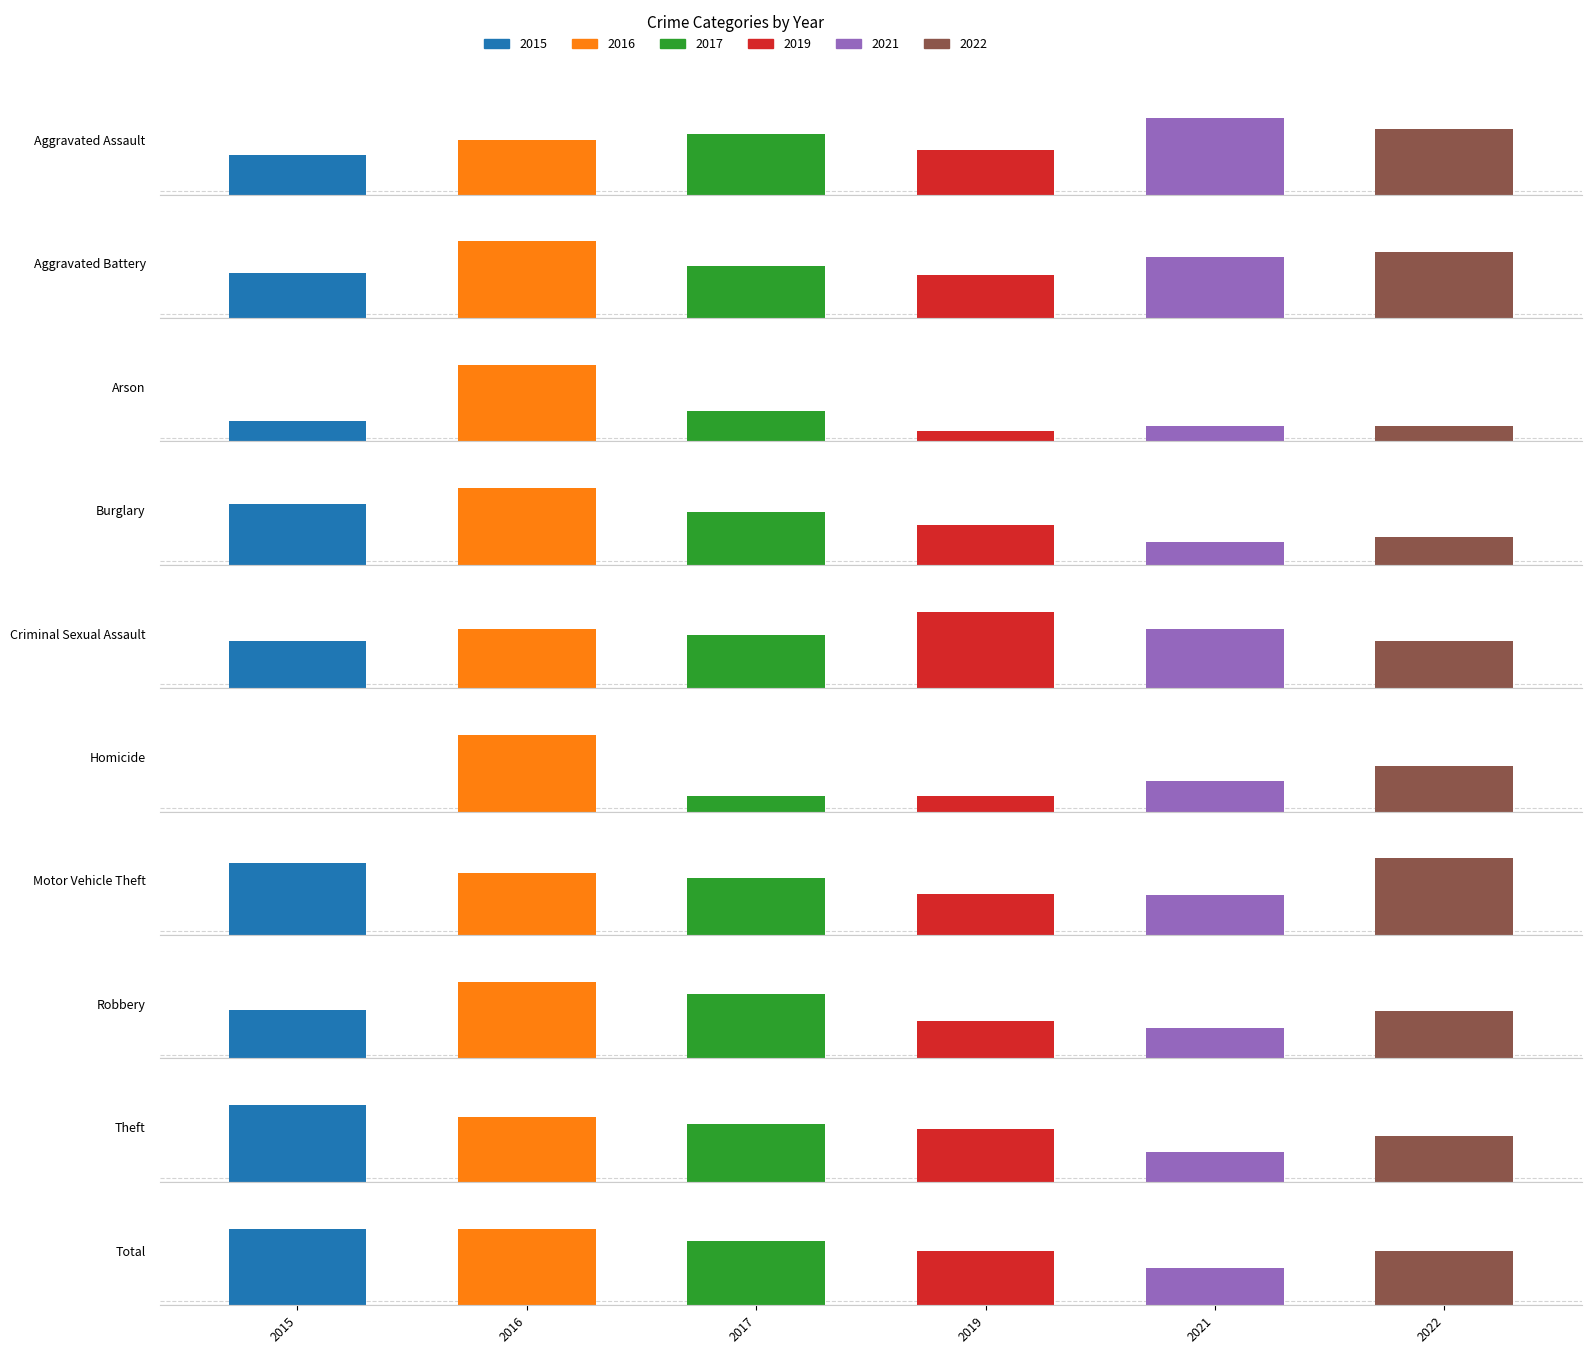

What is the difference between the maximum and minimum values in the 2022 series?

718